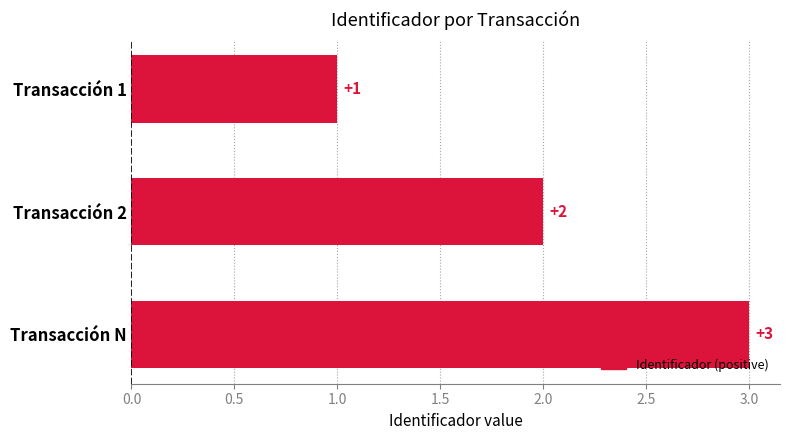

What is the sum of all values?

6